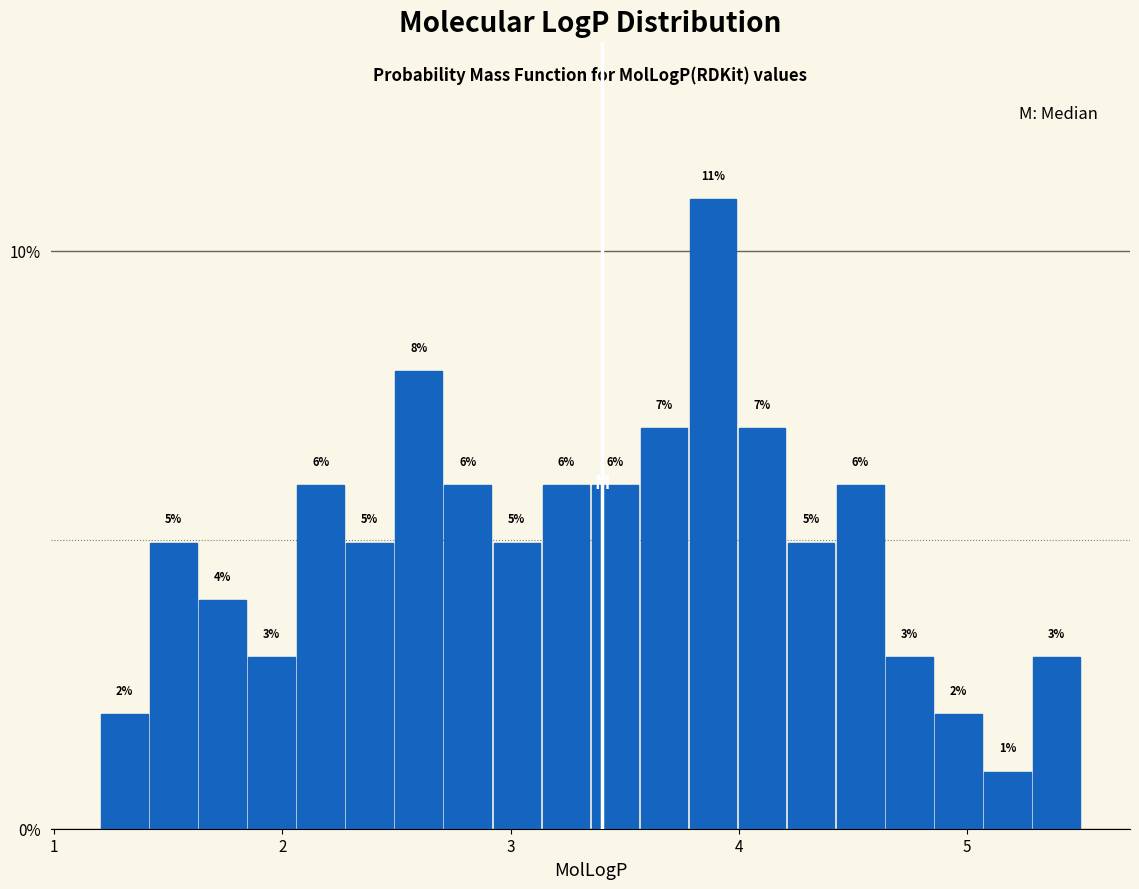

Around what value on the x-axis is the tallest bar? Give the approximate position of its centre, as read against the axis.

3.9